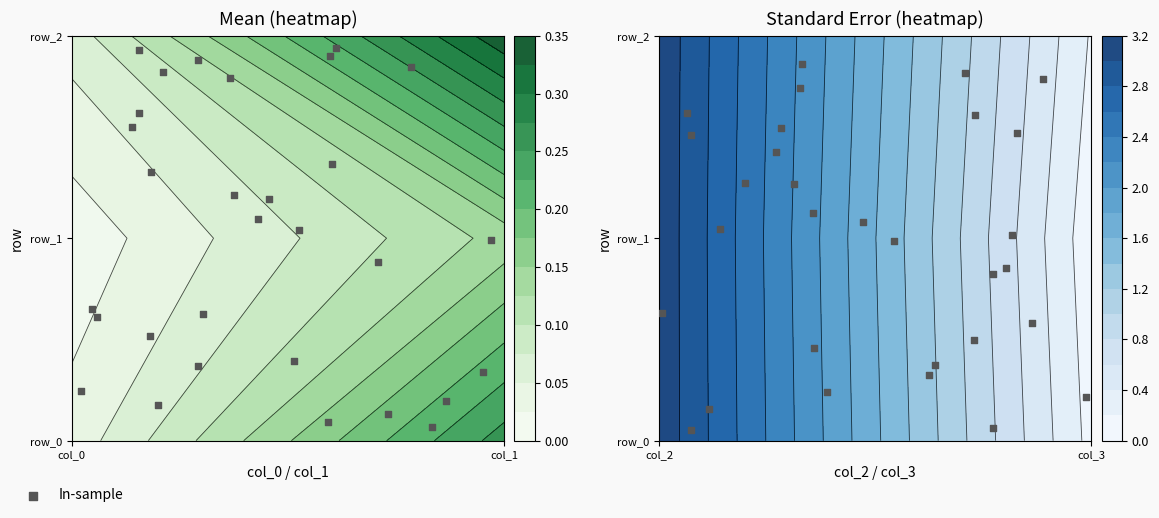

How many values are below 1?

14